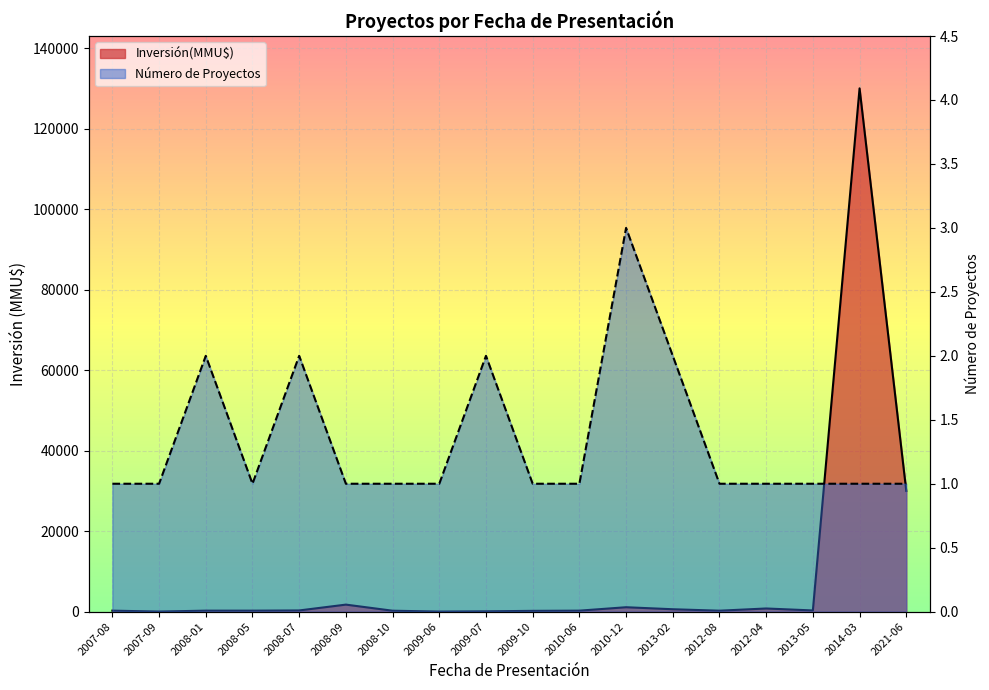

True or false: Inversión(MMU$) line has a value of 11 at 2009-06.

False